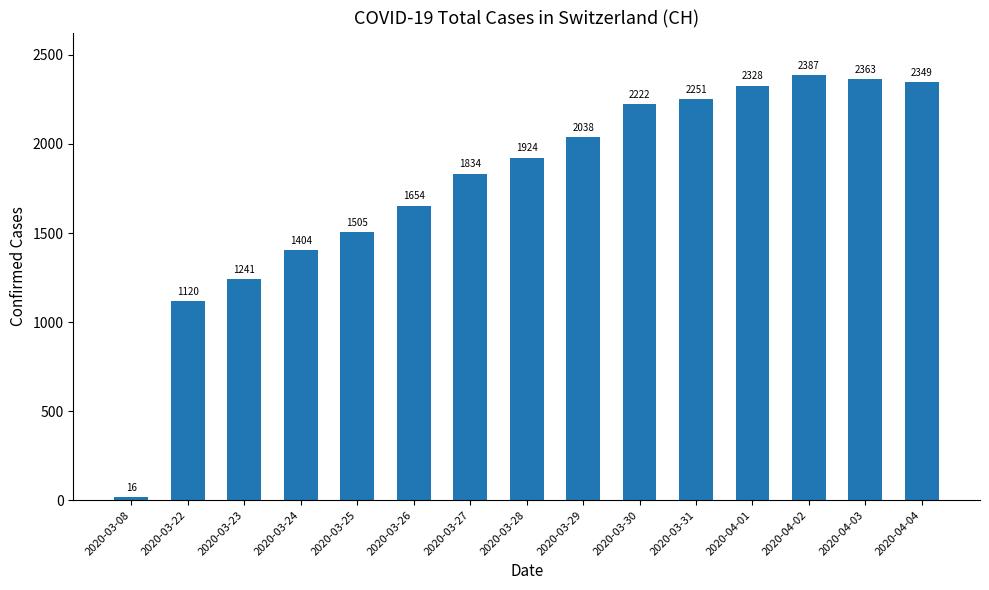

What is the difference between the values at 2020-03-29 and 2020-03-26?

384